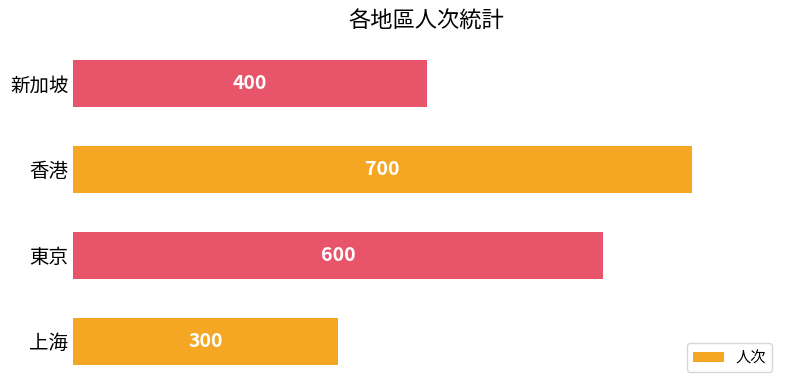

Count the values in the range 400 to 700.

3